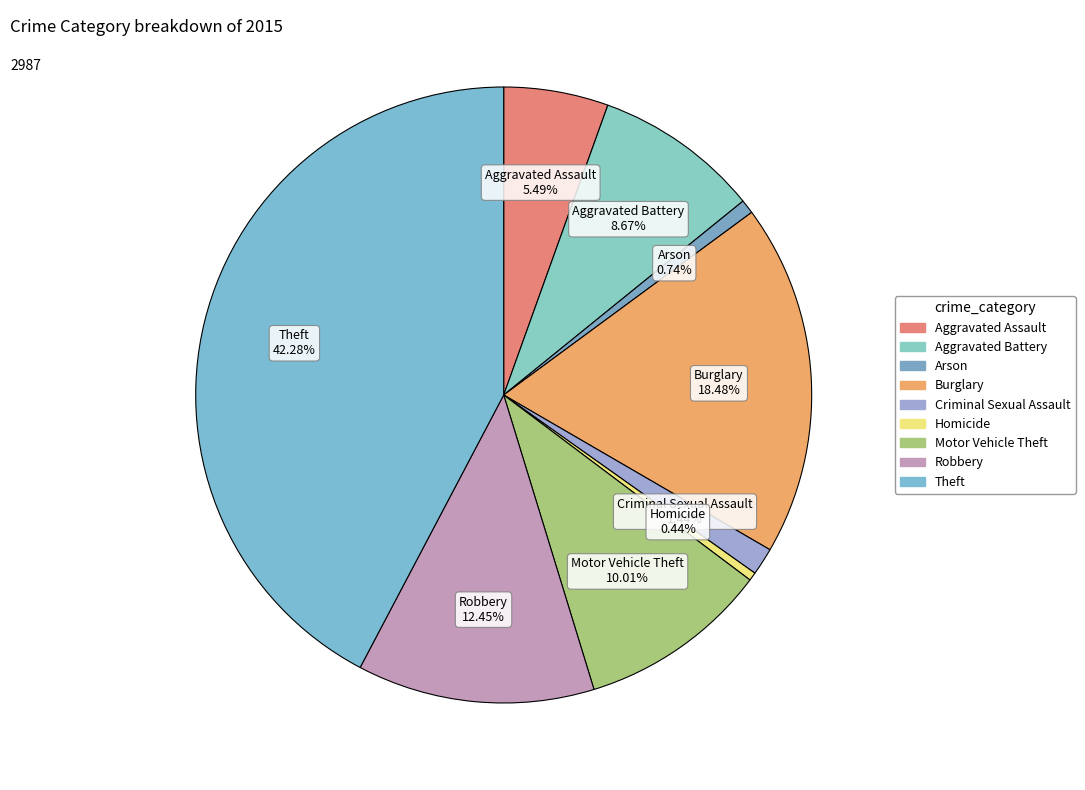

What percentage is the Arson slice, to the nearest percent?

1%